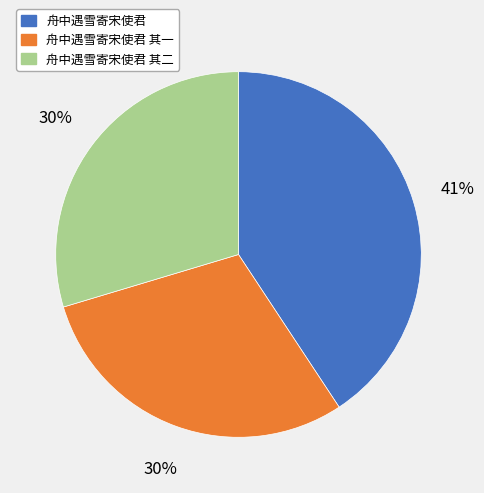

To the nearest percent, what is the difference between the largest and smallest slice percentages?

11%